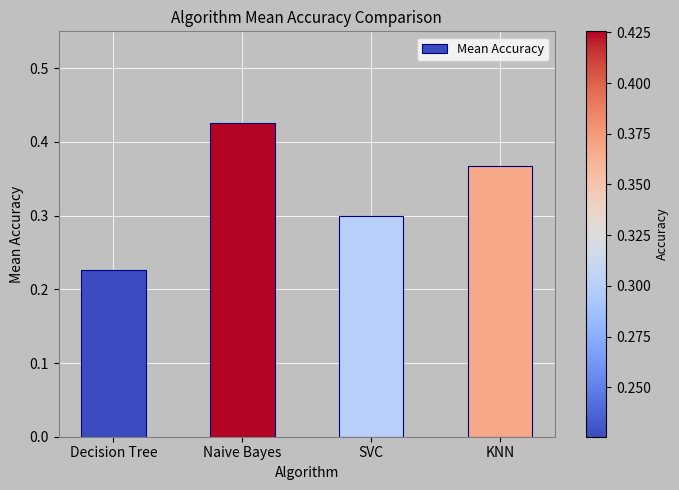

What is the sum of the values at SVC and Decision Tree?

0.5